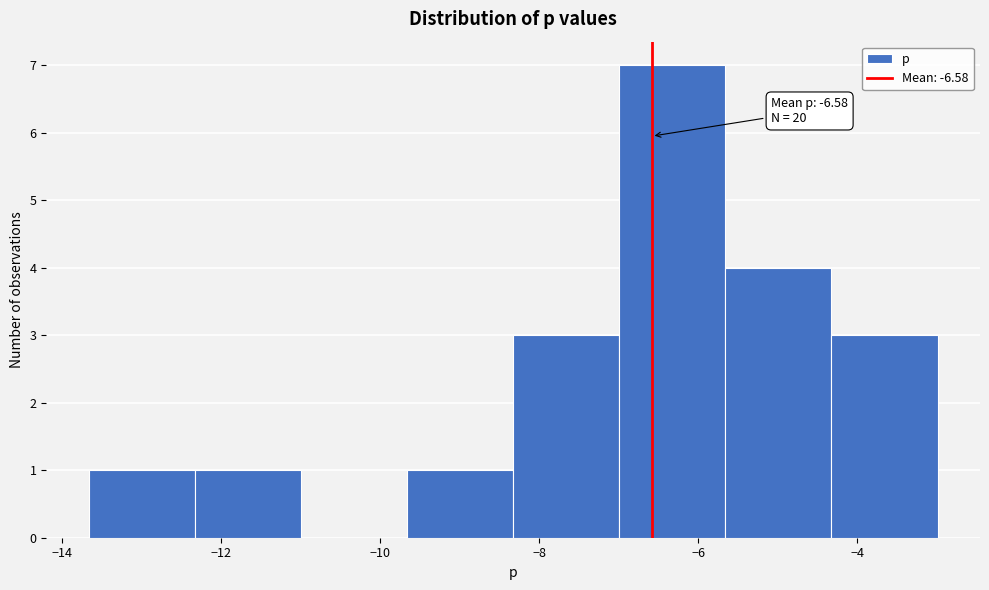

Over which range of the x-axis is the bar tallest?

-7.0 to -5.6